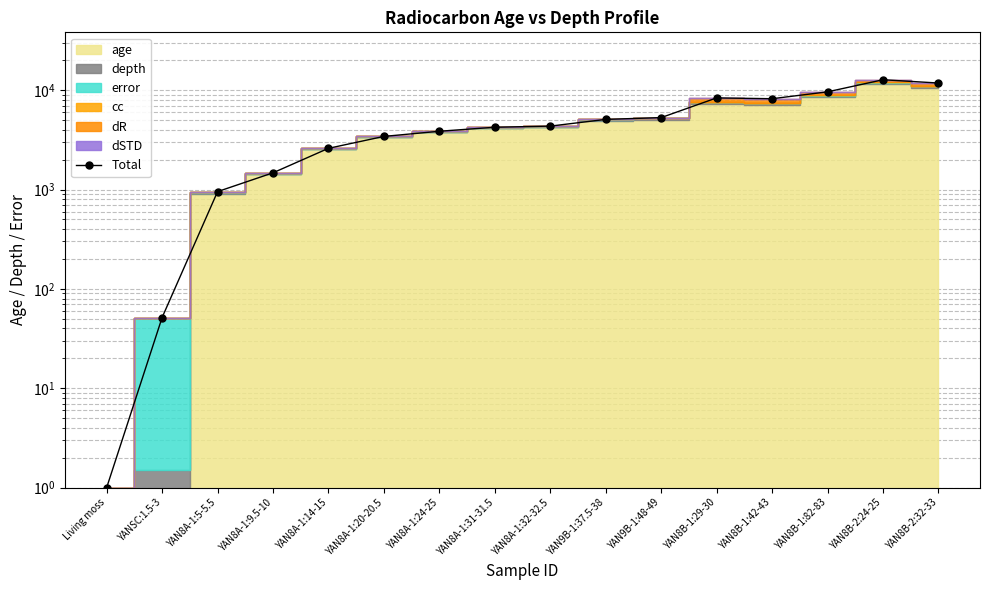

What is the difference between the second highest and minimum values?

11793.5